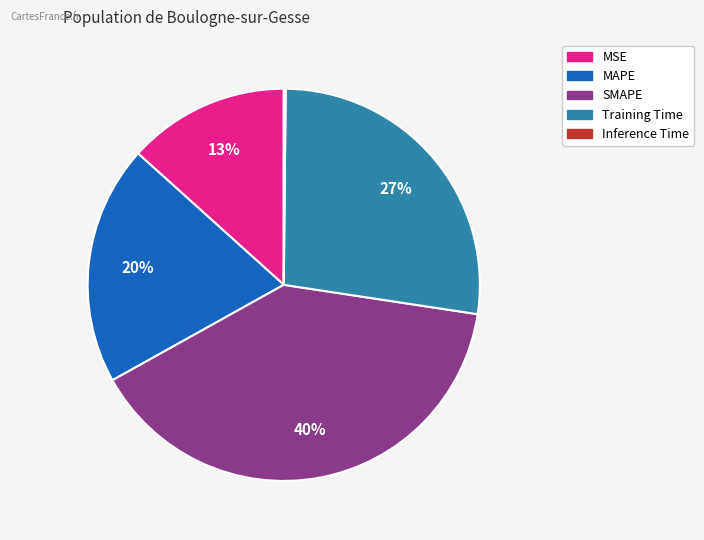

To the nearest percent, what percentage of the pie is MAPE?

20%